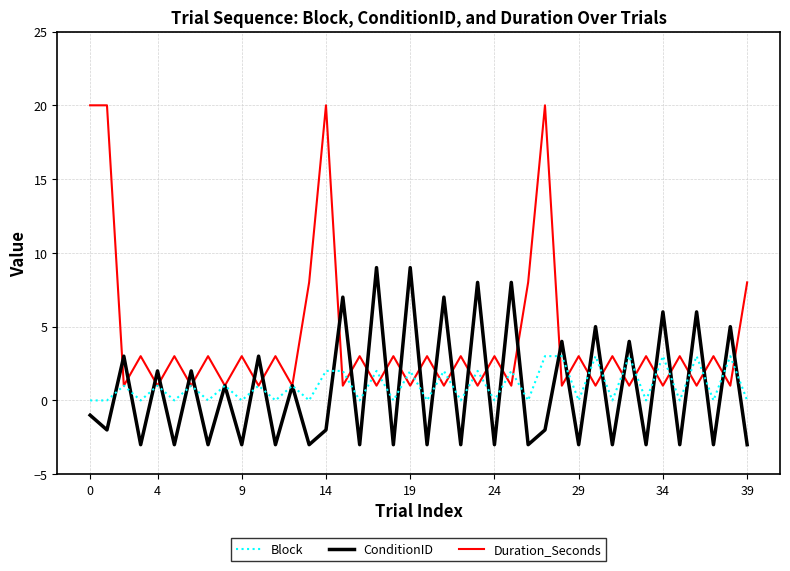

What are all the series names shown in the legend?

Block, ConditionID, Duration_Seconds